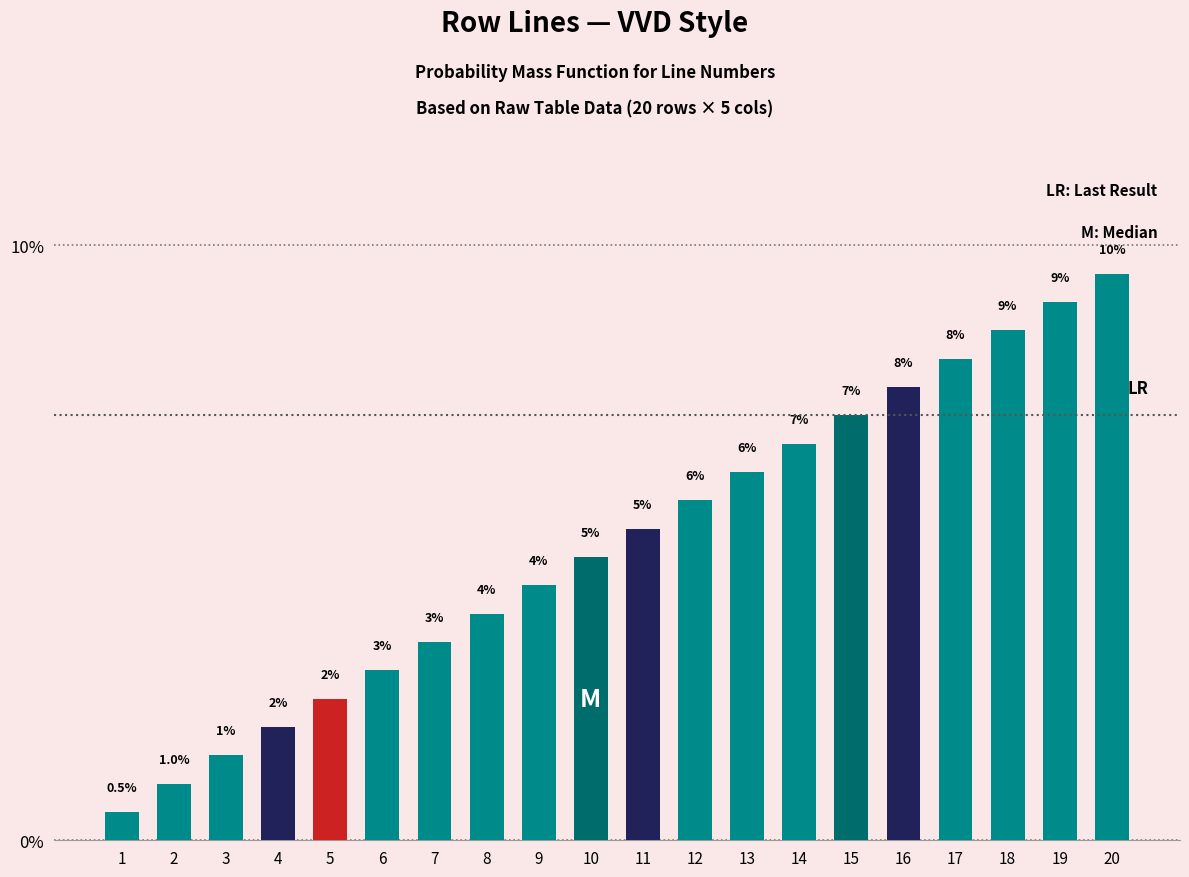

The value at 16 is 3.2. True or false?

False